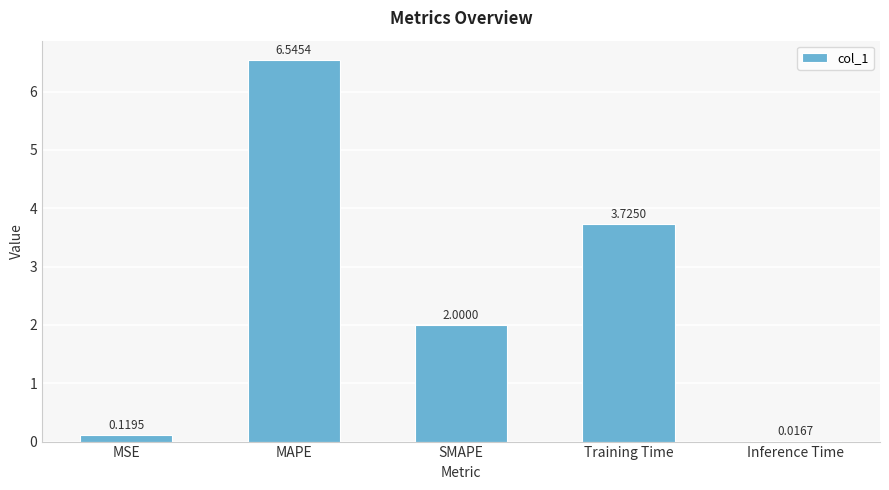

Between Inference Time and MAPE, which is larger?

MAPE